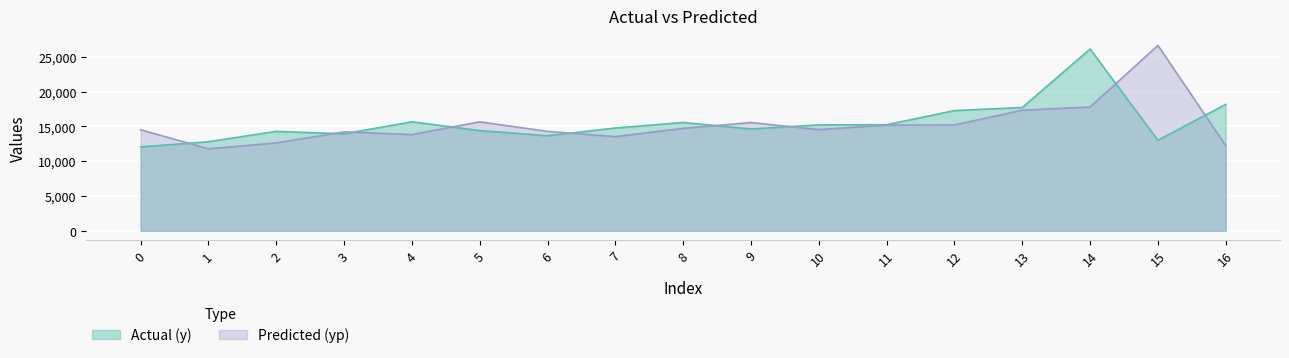

What is the difference between the maximum and minimum values in the yp series?

14863.3